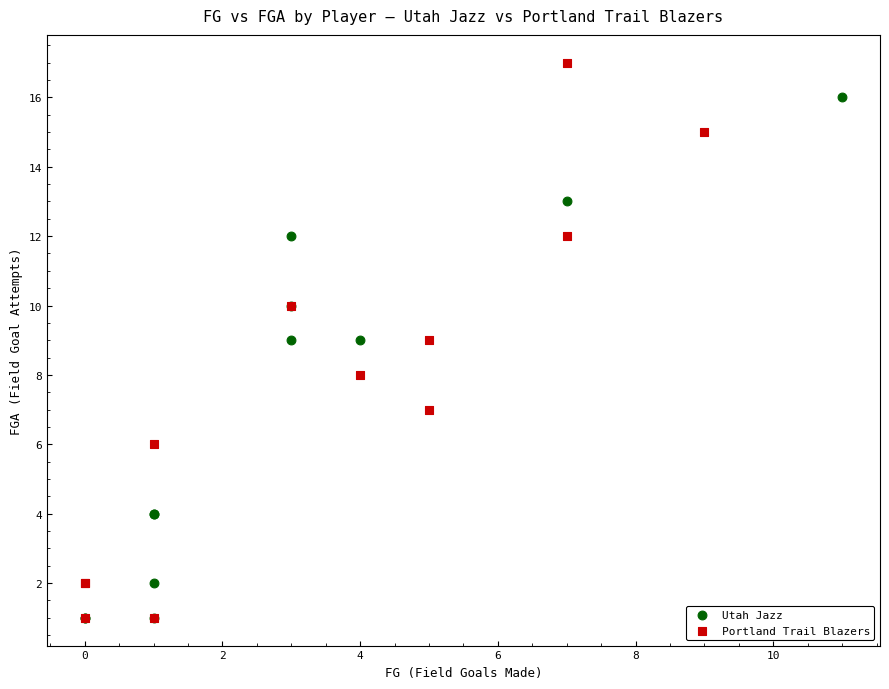

What are all the series names shown in the legend?

Utah Jazz, Portland Trail Blazers